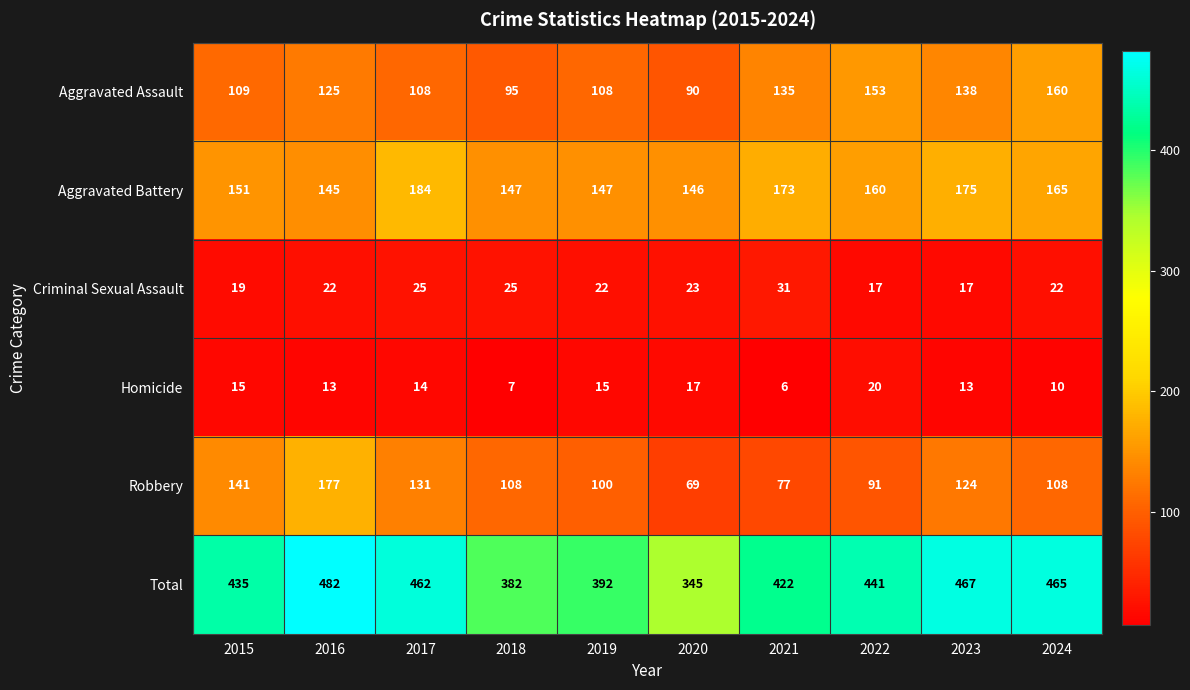

What is the sum of the Criminal Sexual Assault values at 2019 and 2018?

47